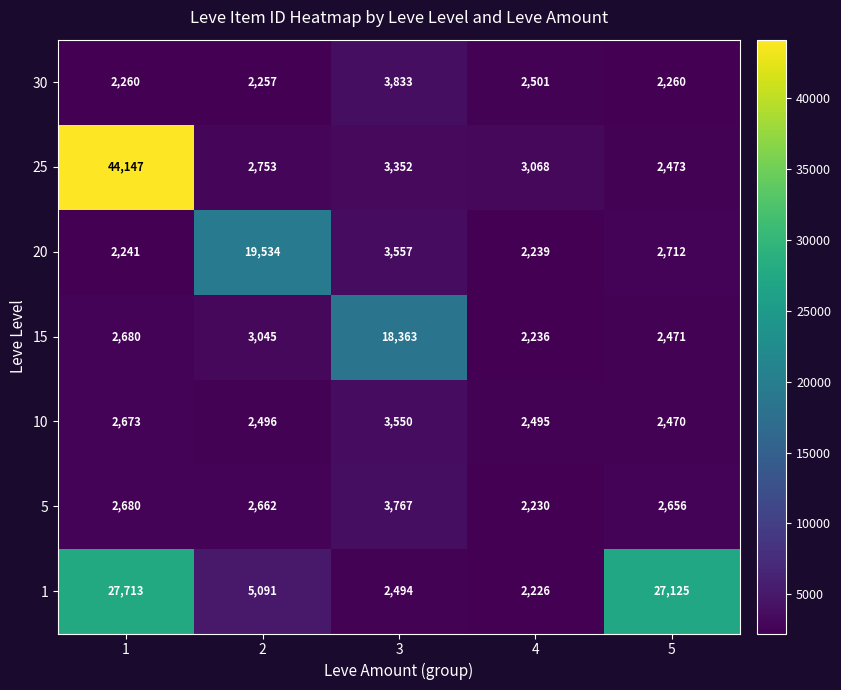

What is the difference between the 1 values at 3 and 1?

25219